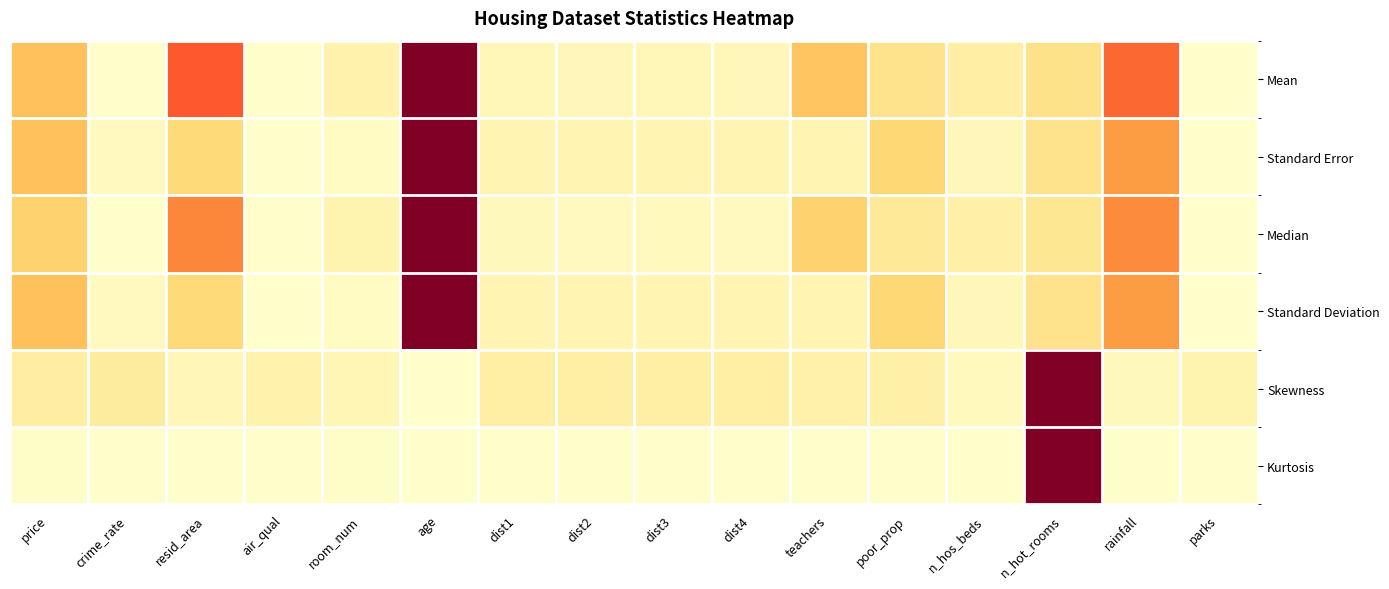

Rank the series by their maximum value, from lowest to highest.

Mean, Standard Error, Median, Standard Deviation, Skewness, Kurtosis